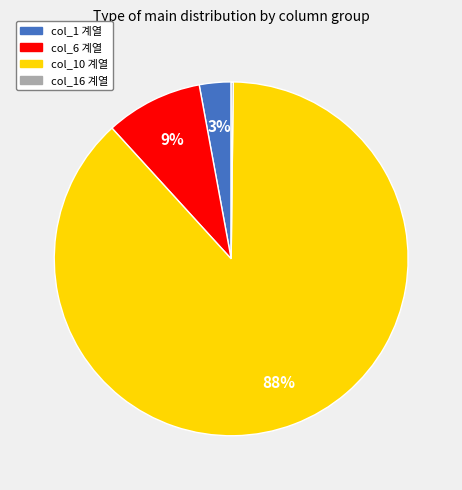

Is there a majority slice in this chart?

Yes